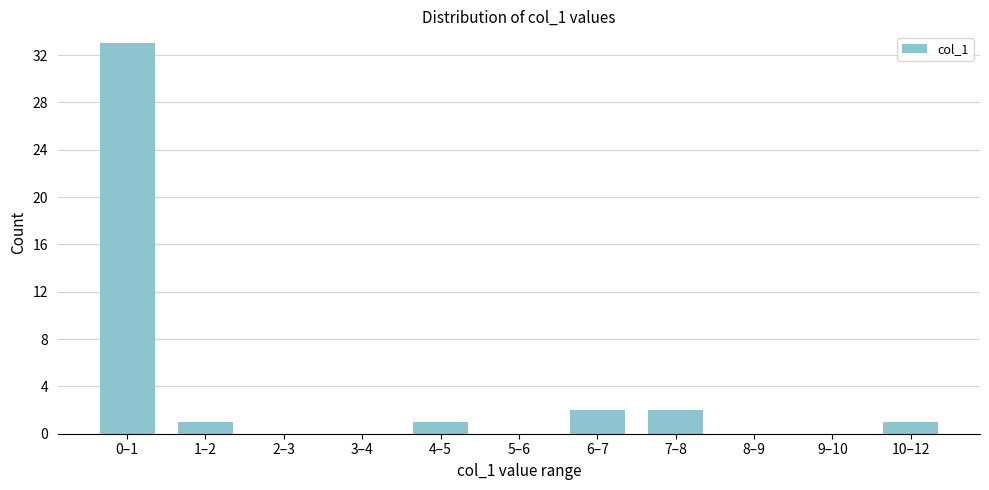

What is the sum of all values?

40